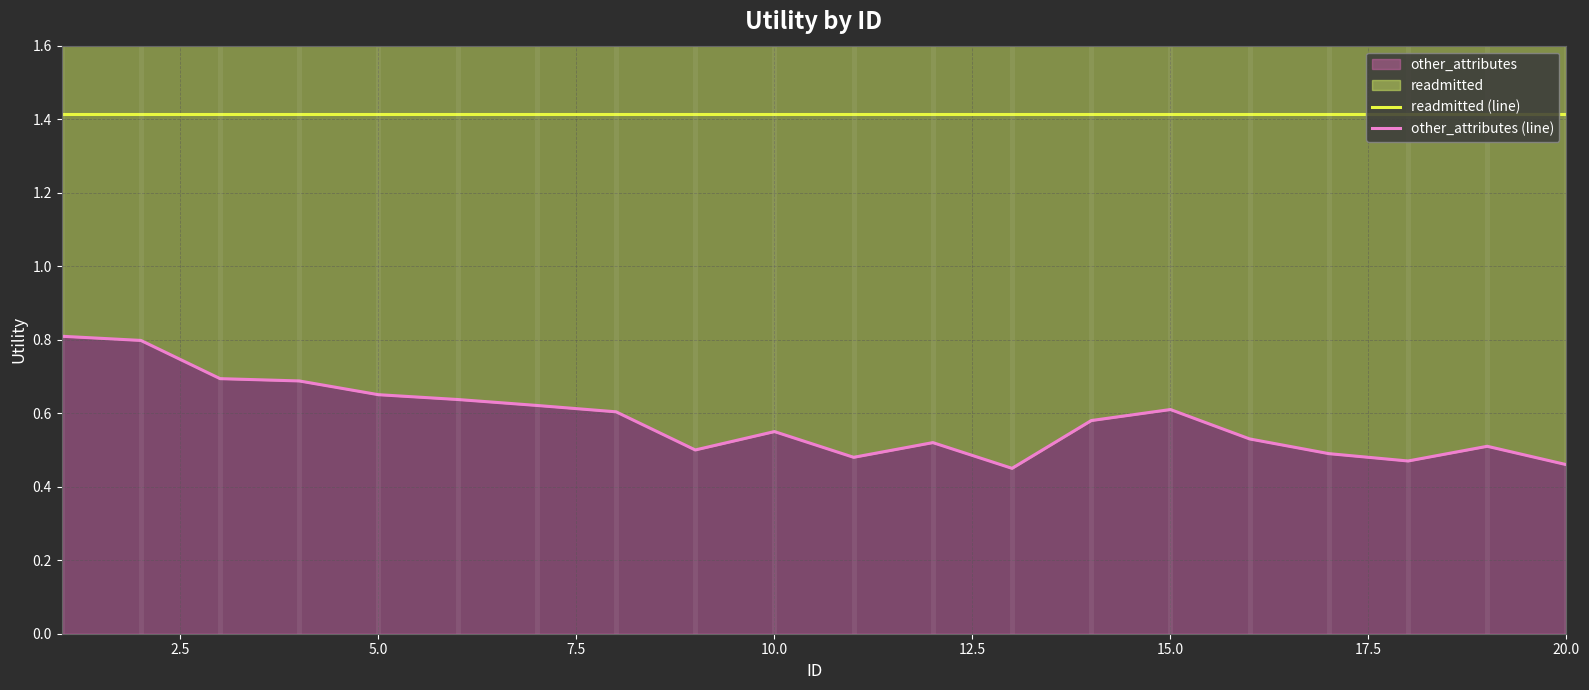

What is the difference between the maximum and minimum values in the other_attributes (line) series?

0.4